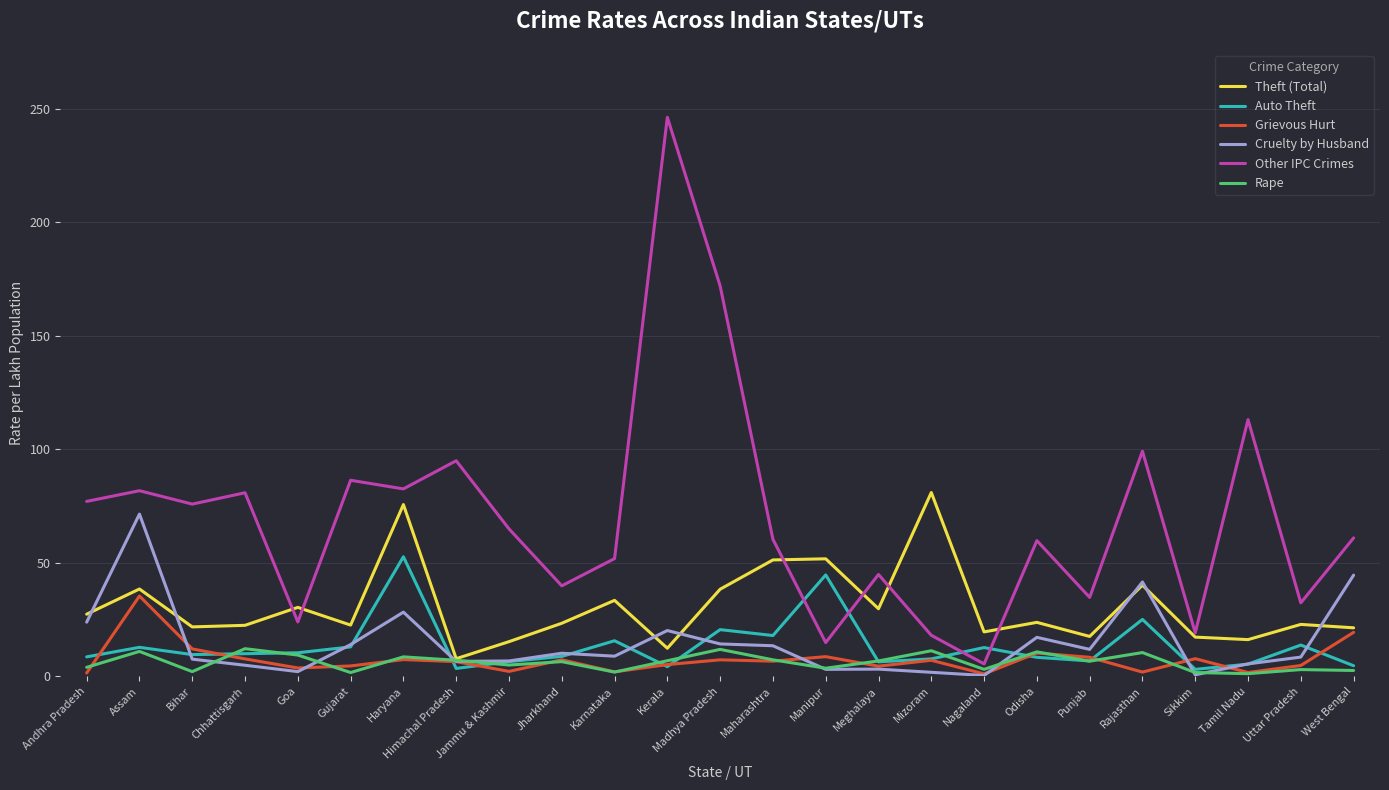

What is the difference between the Other IPC Crimes values at Meghalaya and Manipur?

30.0